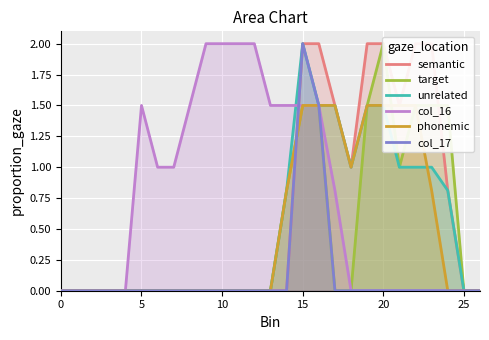

How many positive values does the col_17 series have?

2